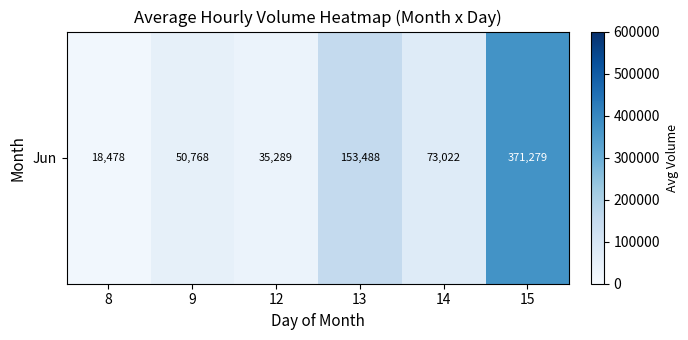

Is it true that the value at 14 is 122815?

False